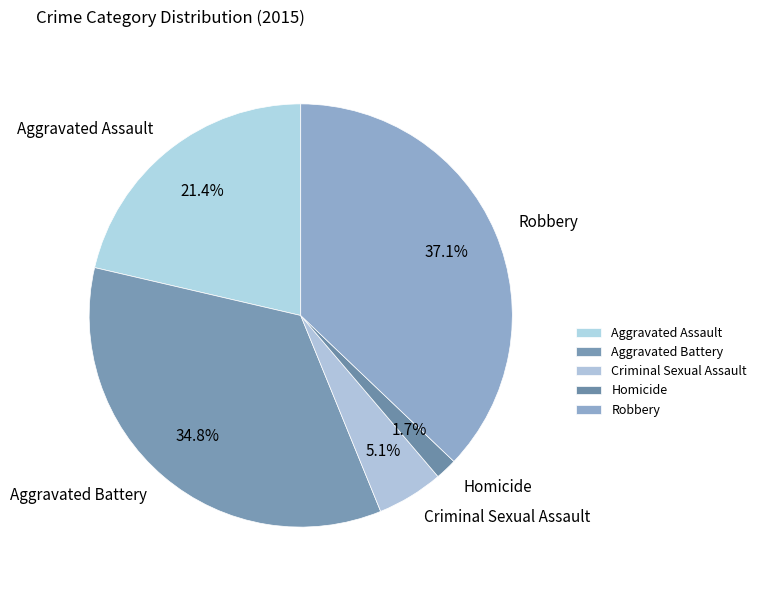

True or false: Criminal Sexual Assault accounts for 1% of the total.

False